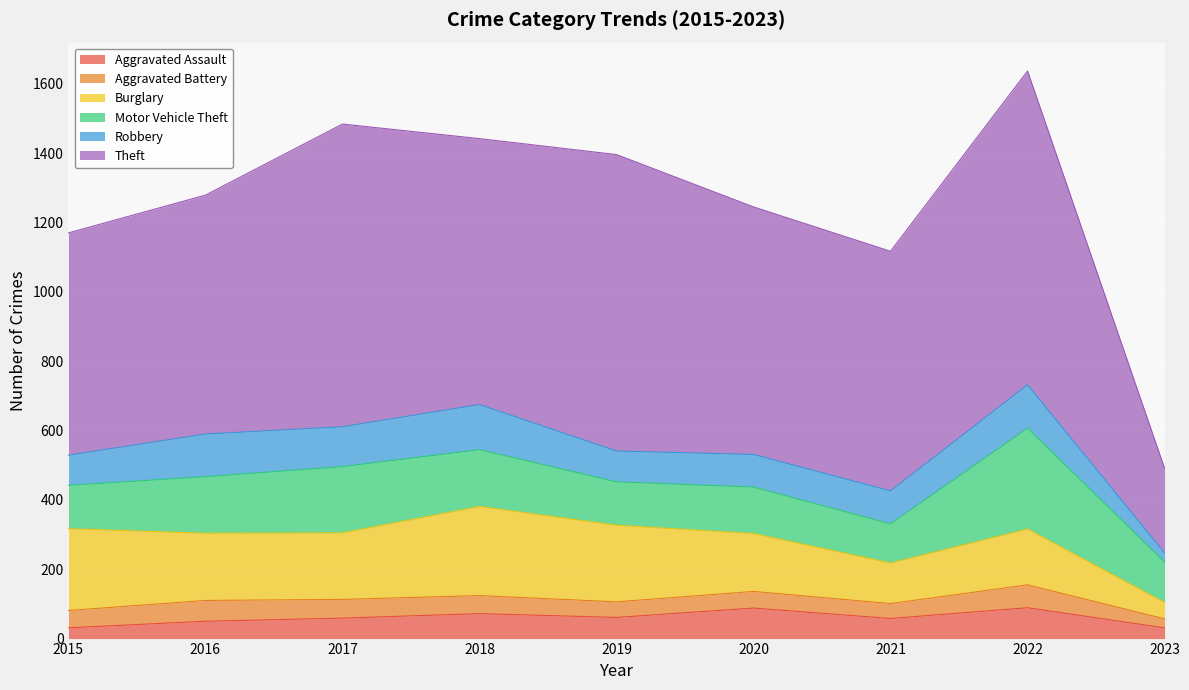

True or false: Robbery has more than 1 points higher than both neighbors.

True